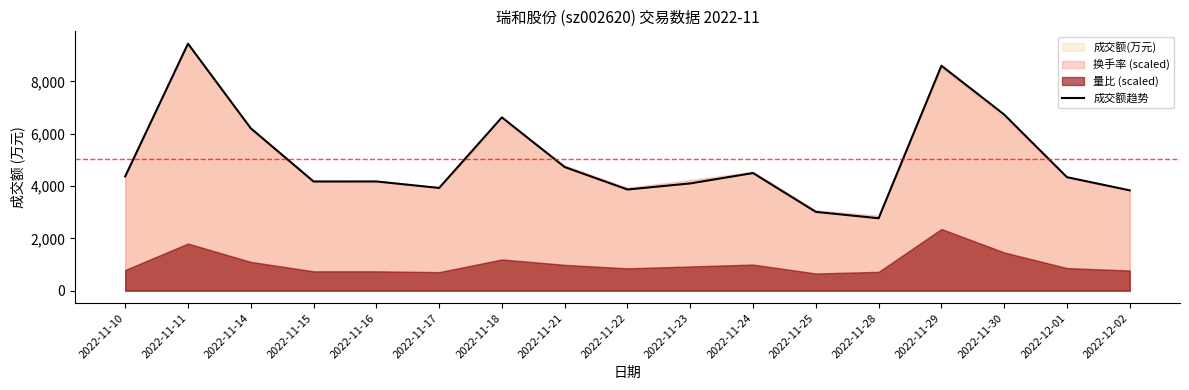

Is it true that the value at 2022-11-11 is 9444?

True